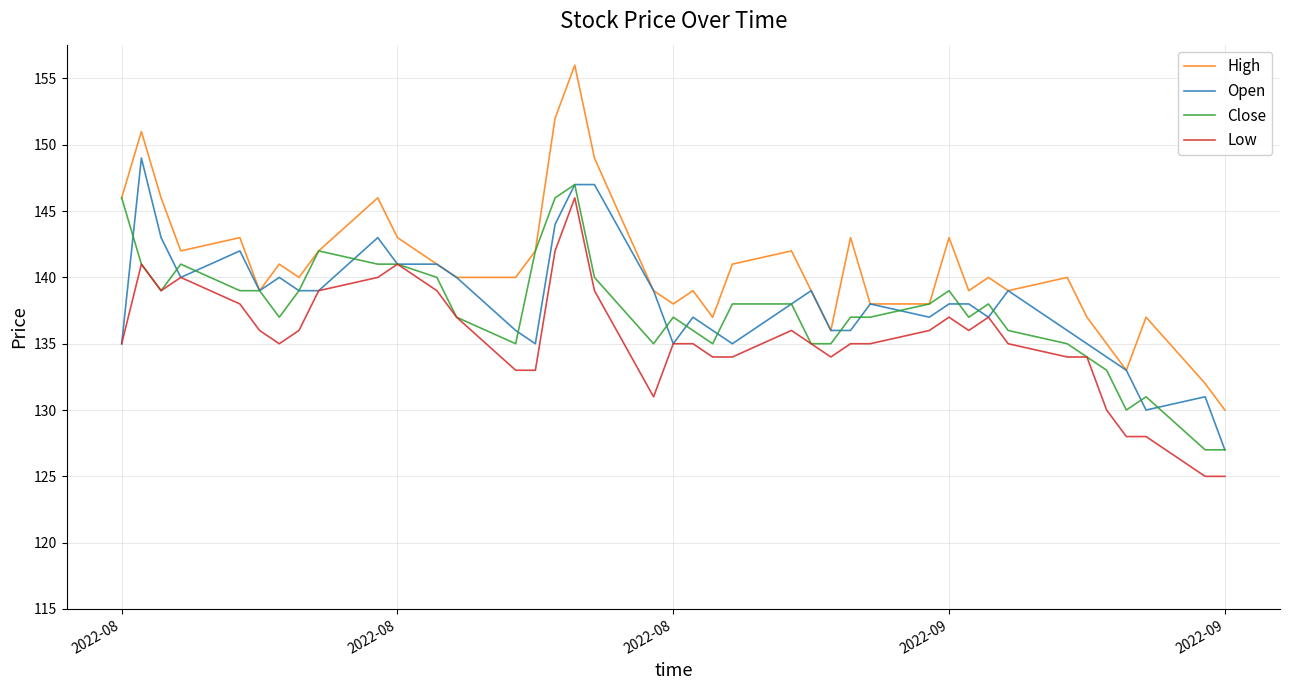

Which series has the largest range (max minus min)?

High